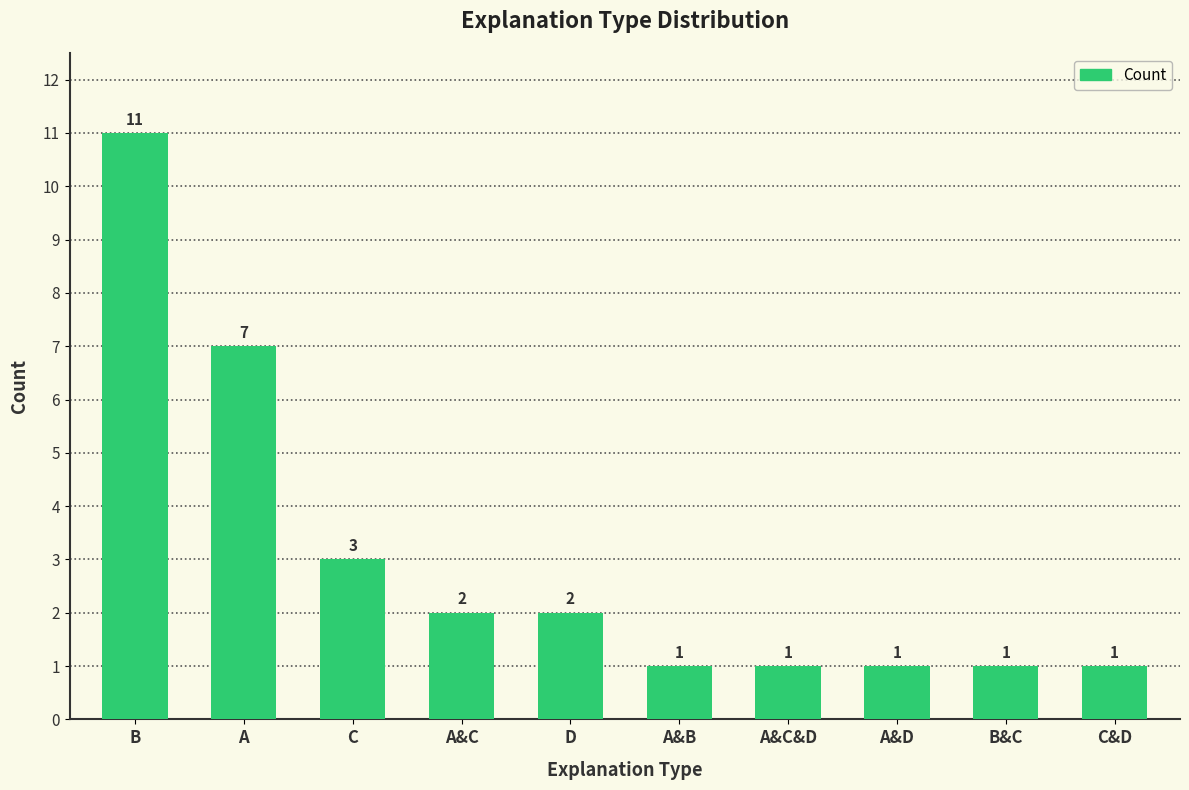

What is the label of the 10th bar from the left?

C&D